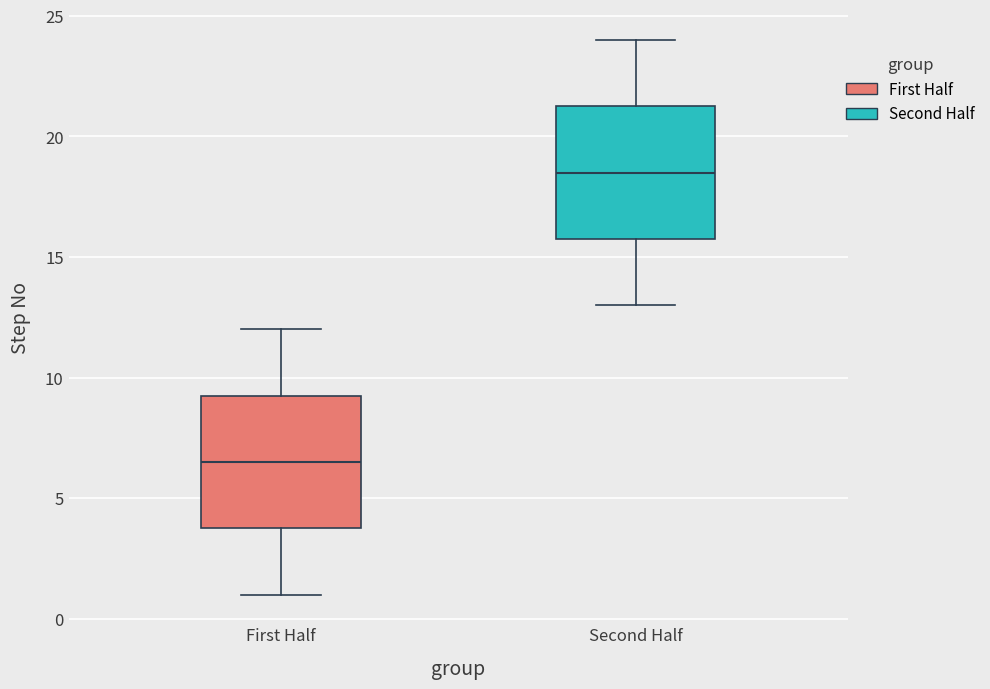

Reading left to right, transcribe this box plot: for each box, give where its median line is, the range the box spans, and where its two whiskers end, as read against the y-axis. The values are not printed on the chart, so give them approximately, as read against the axis.

First Half: median 6.5, box 4.0 to 9.5, whiskers 1.0 to 12.0
Second Half: median 18.5, box 16.0 to 21.5, whiskers 13.0 to 24.0